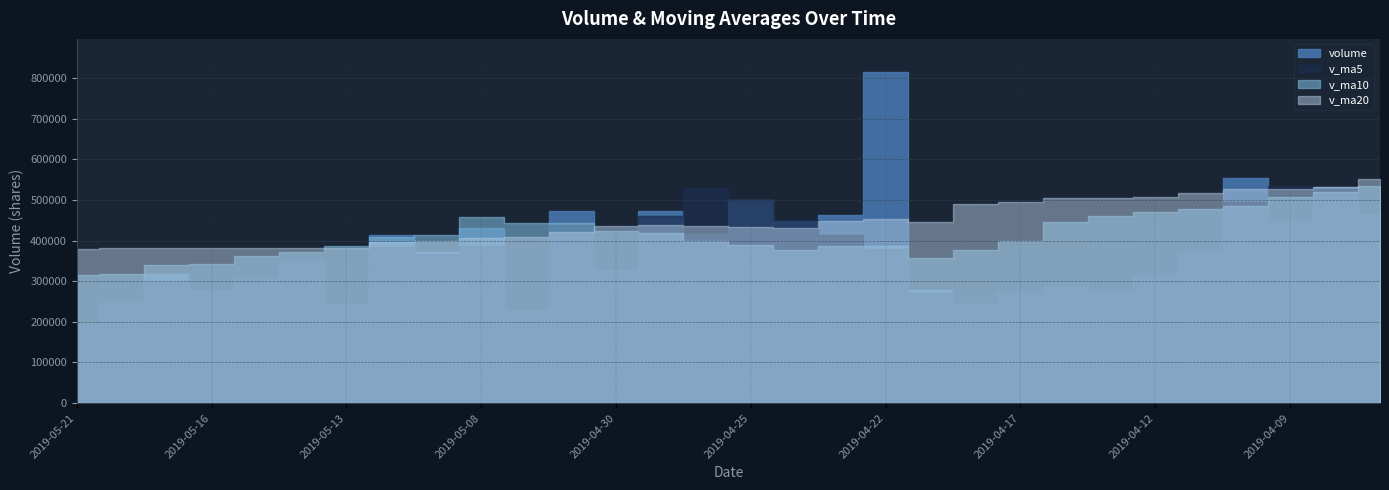

What is the spread (max minus min) of values at 2019-04-04?

85516.1